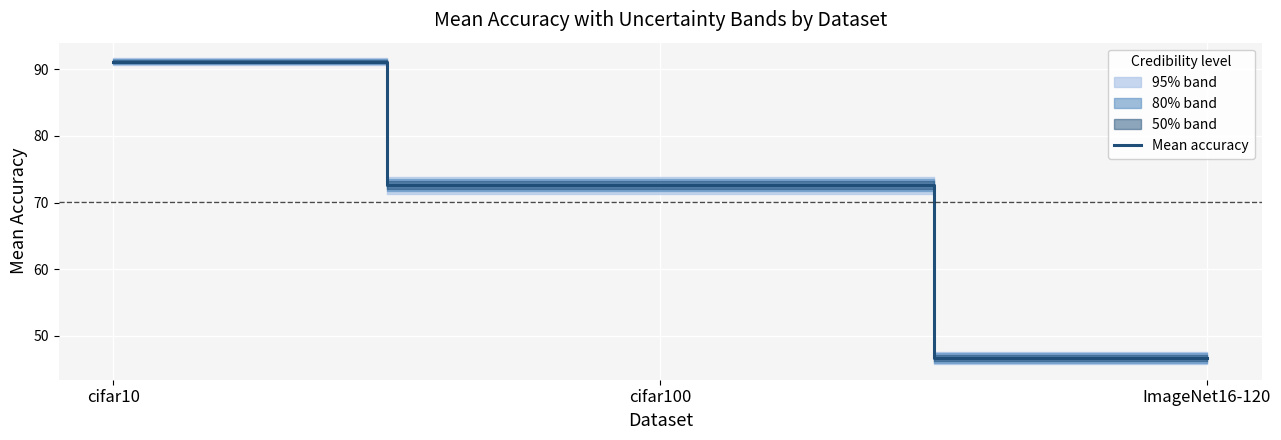

What is the label of the 2nd point from the right?

cifar100